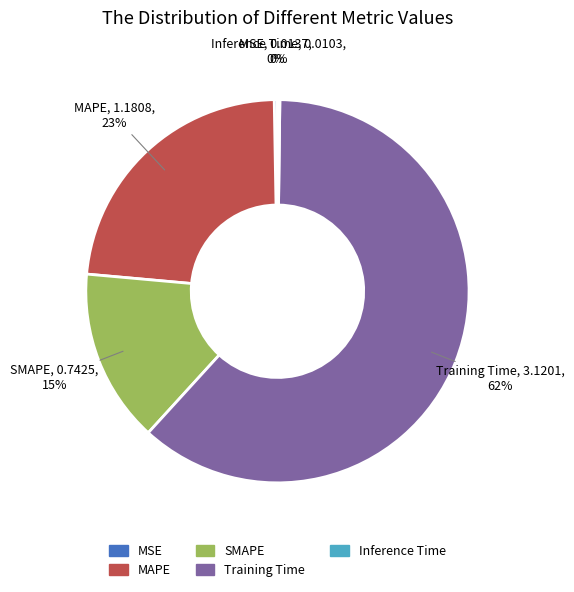

Which category has the biggest portion of the pie?

Training Time